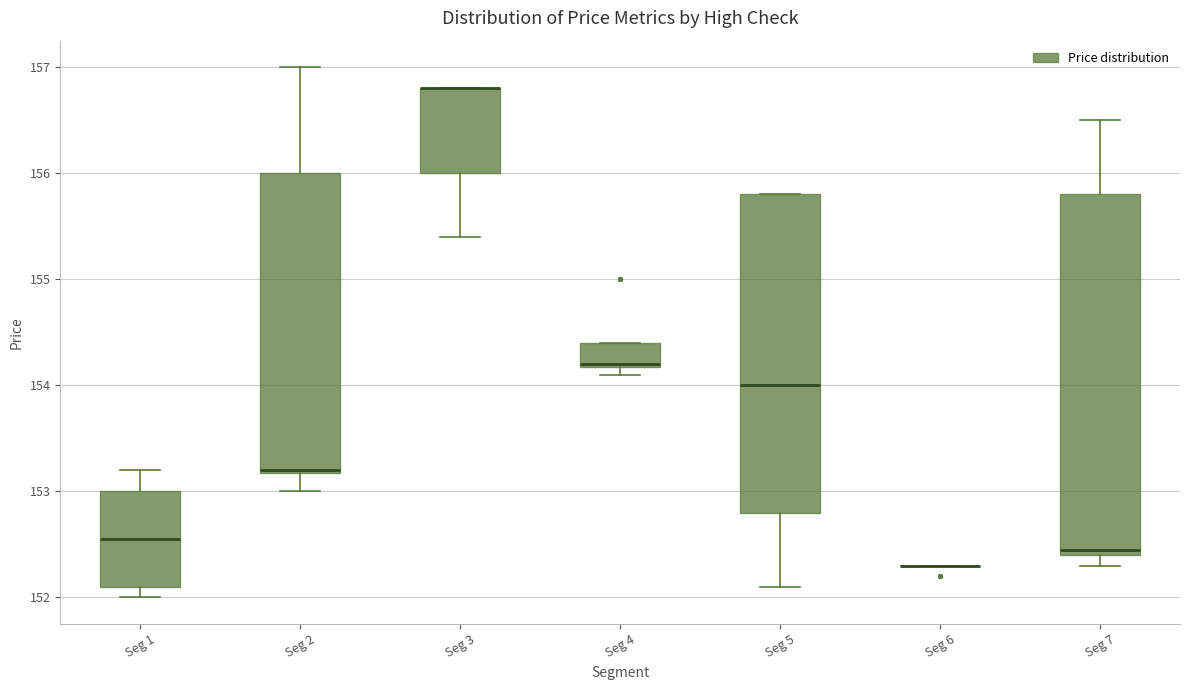

Where is the upper edge of the box for Seg 2 on the y-axis? The values are not printed on the chart, so give them approximately, as read against the axis.

156.0